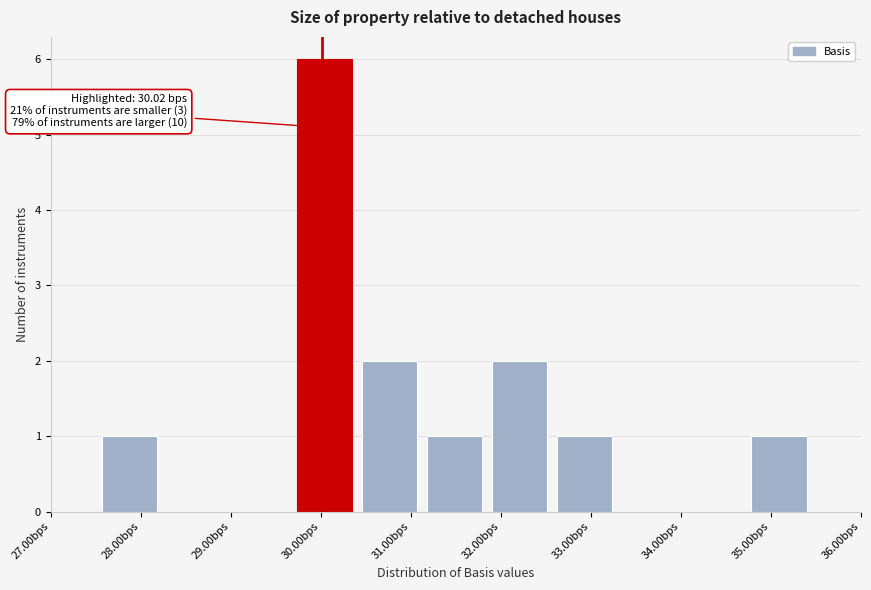

Over which range of the x-axis is the bar tallest?

29.7 to 30.4